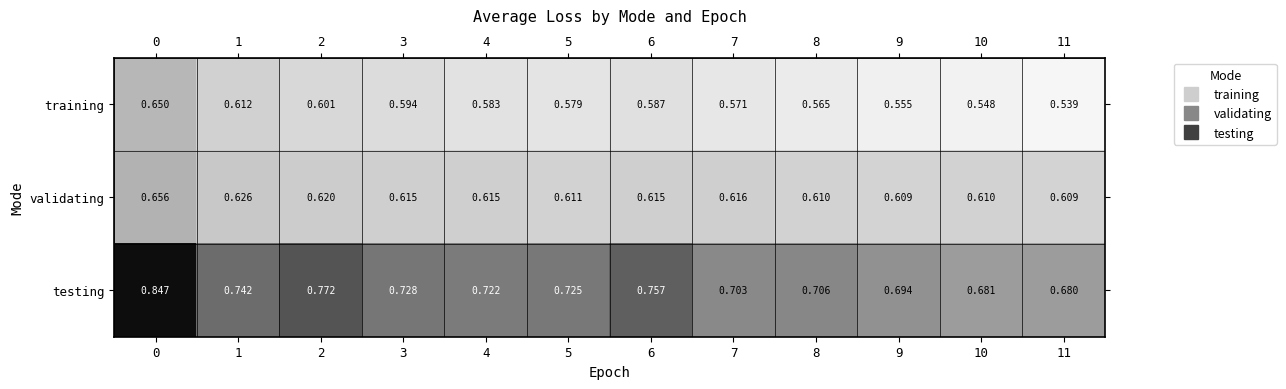

Which series has the largest total across all categories?

testing